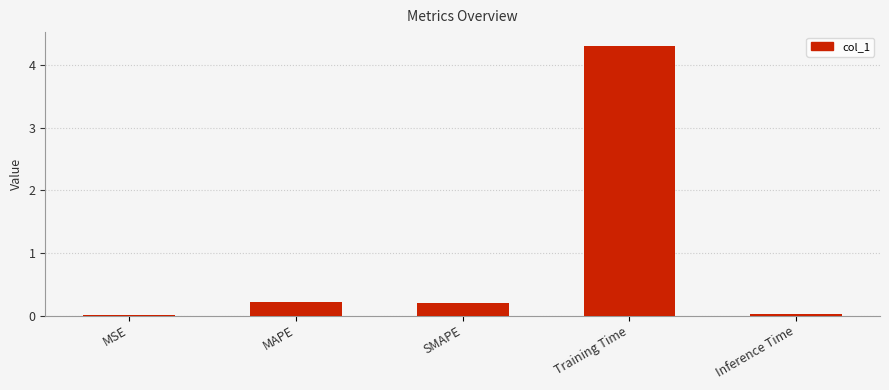

Which category has the highest value across all series?

Training Time